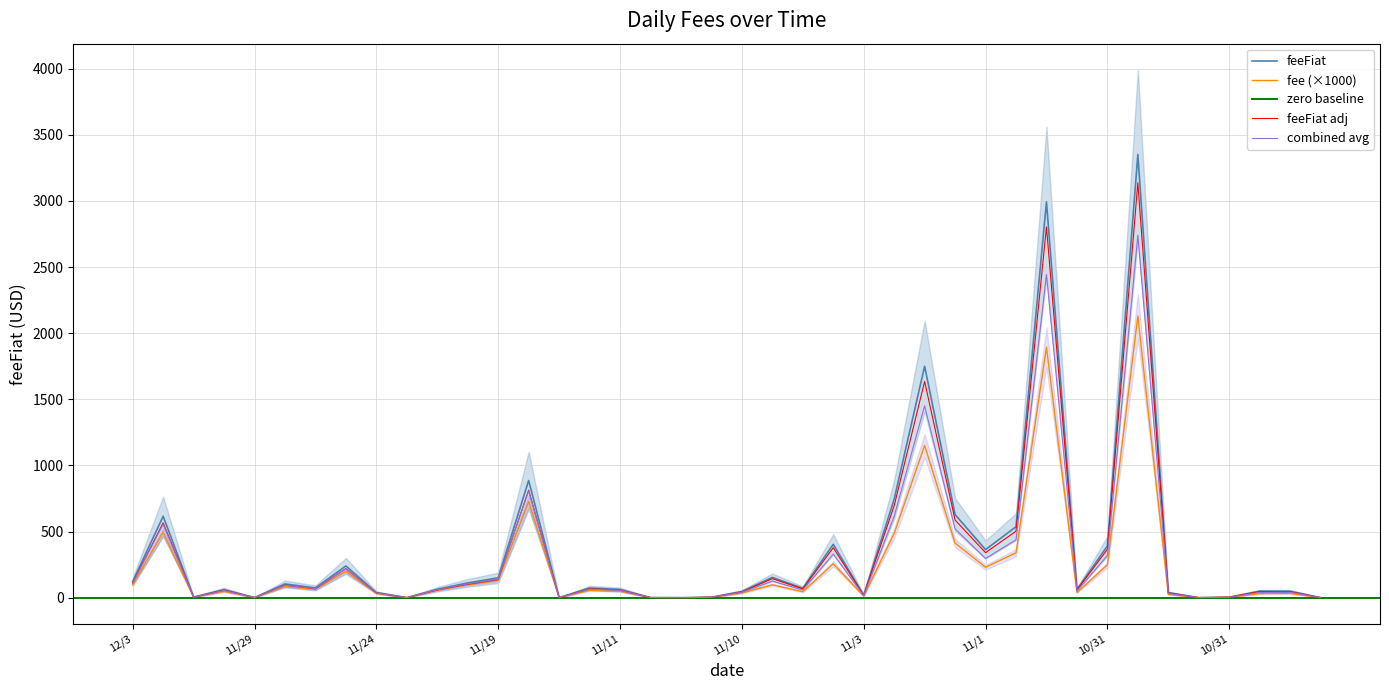

What is the spread (max minus min) of values at 11/24?

6.6